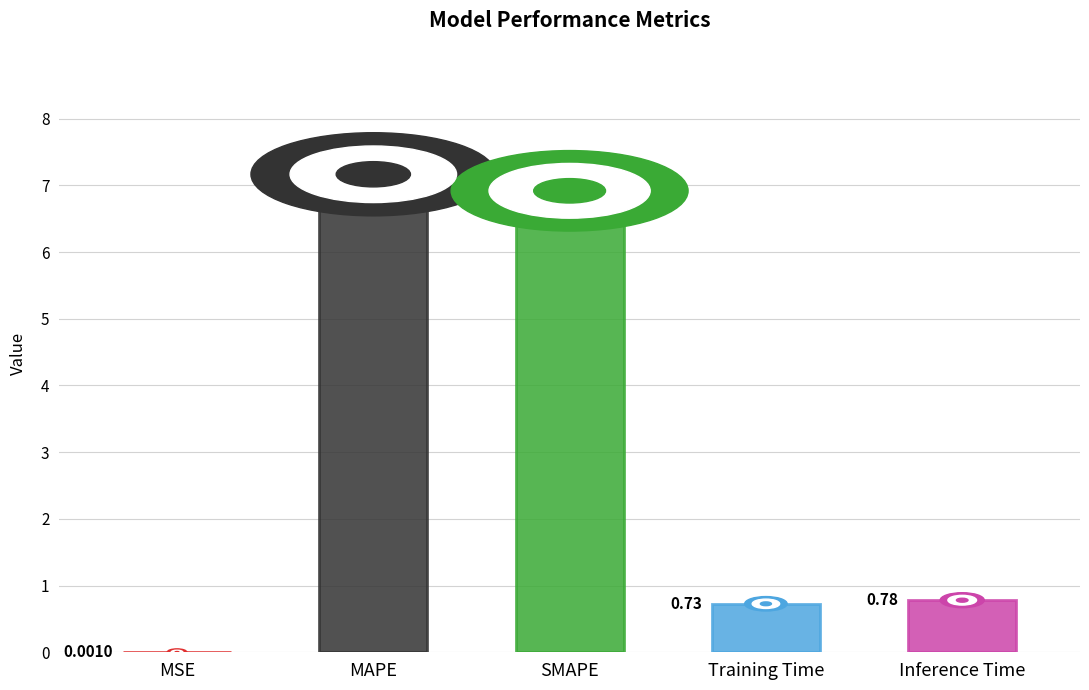

What is the maximum value shown in the chart?

7.2